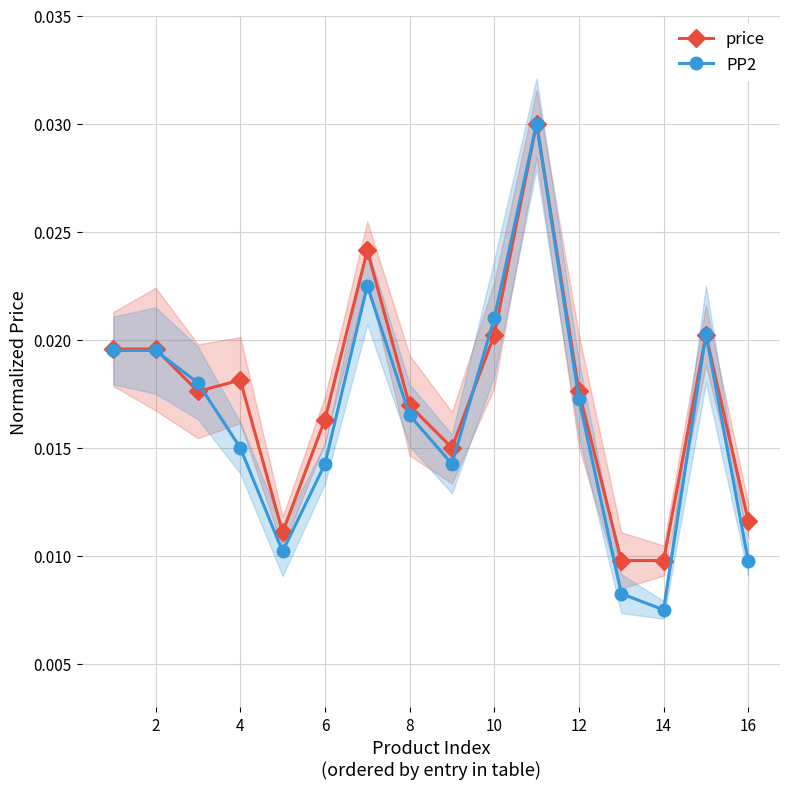

At how many categories does at least one series exceed 0?

16